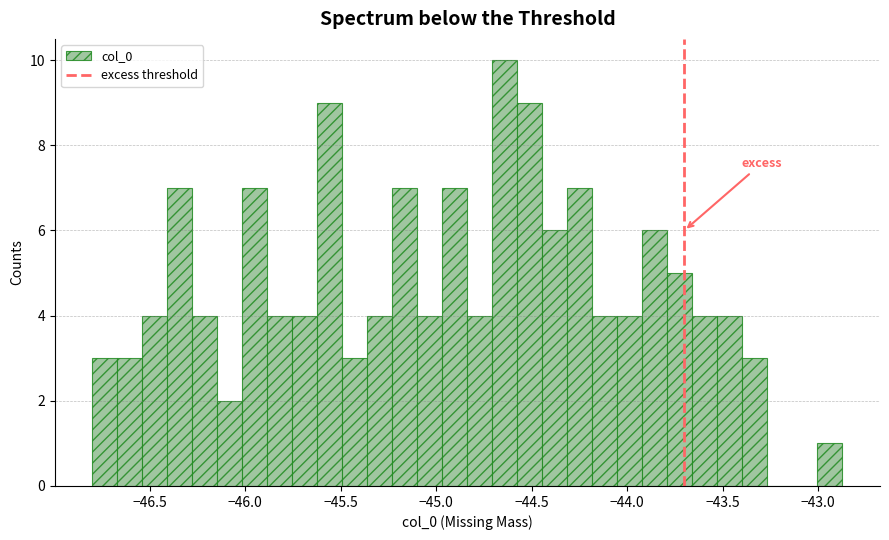

Read against the x-axis, roughly where is the centre of the tallest bar?

-44.65